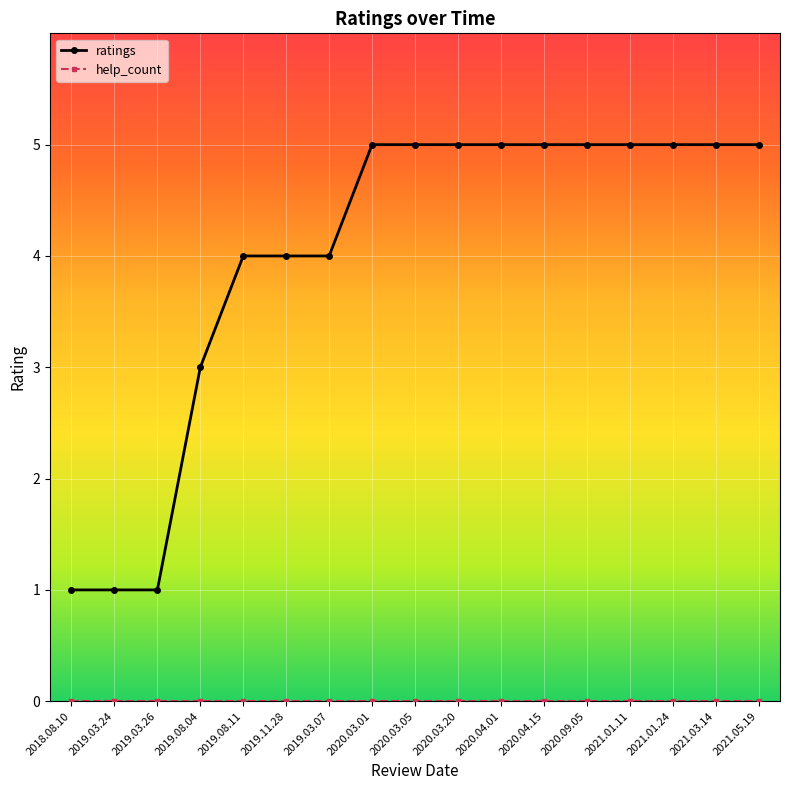

True or false: ratings has a value of 1 at 2019.03.26.

True